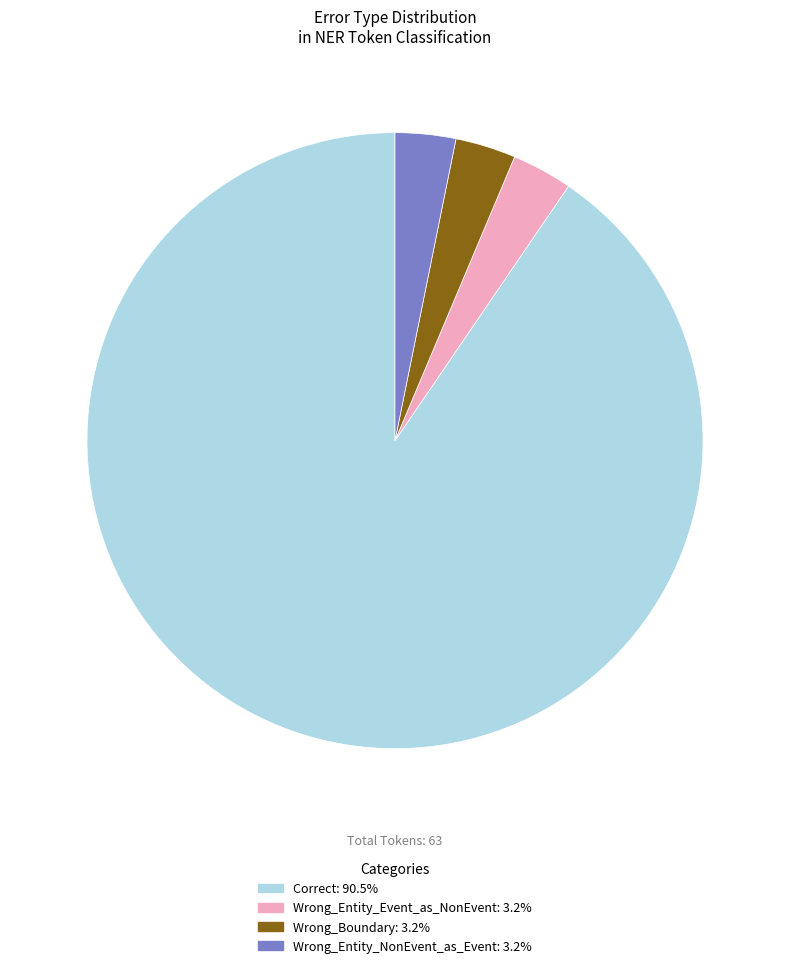

Which category has the biggest portion of the pie?

Correct